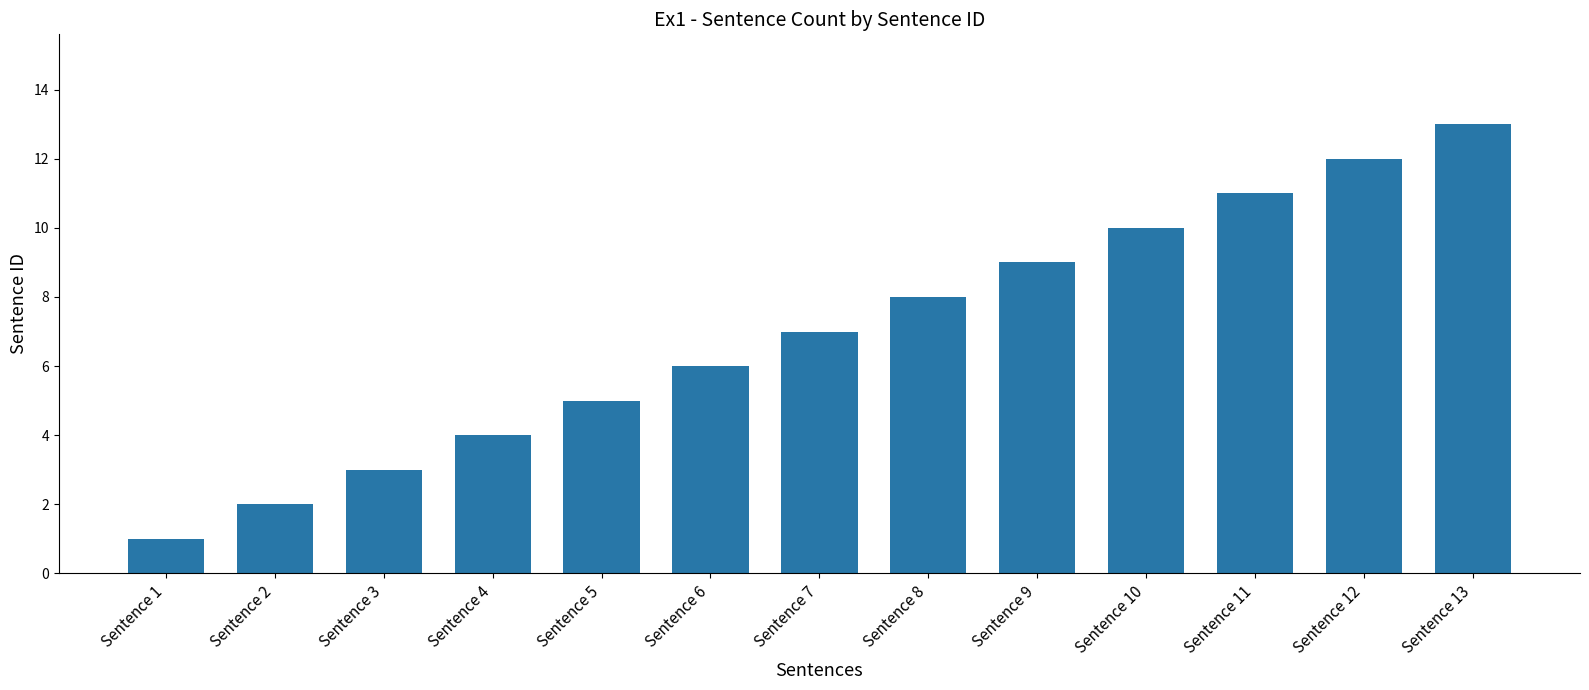

List the labels in order of value, largest first.

Sentence 13, Sentence 12, Sentence 11, Sentence 10, Sentence 9, Sentence 8, Sentence 7, Sentence 6, Sentence 5, Sentence 4, Sentence 3, Sentence 2, Sentence 1